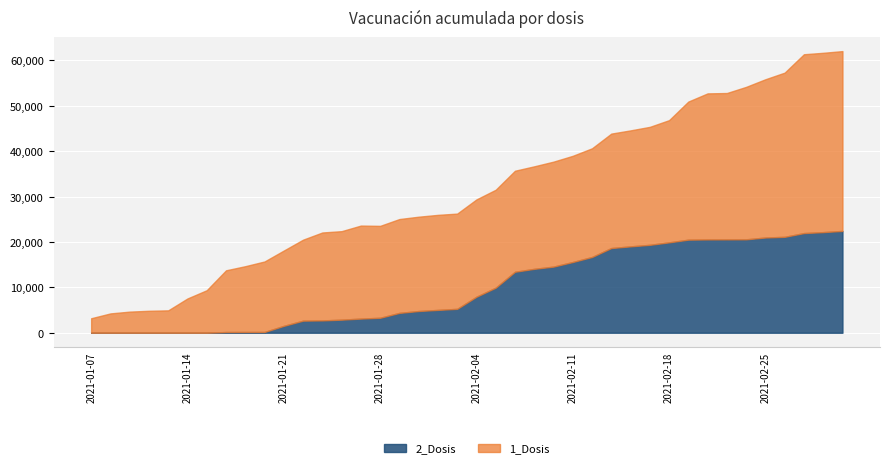

Reading right to left, extract all data points from this chart.

1_Dosis: 2021-03-03=39607	2021-03-02=39498	2021-03-01=39392	2021-02-26=36168	2021-02-25=34859	2021-02-24=33580	2021-02-23=32241	2021-02-22=32172	2021-02-19=30422	2021-02-18=26918	2021-02-17=25987	2021-02-16=25548	2021-02-15=25209	2021-02-12=23941	2021-02-11=23393	2021-02-10=23121	2021-02-09=22583	2021-02-08=22253	2021-02-05=21574	2021-02-04=21437	2021-02-03=20978	2021-02-02=20937	2021-02-01=20777	2021-01-29=20672	2021-01-28=20245	2021-01-27=20489	2021-01-26=19493	2021-01-25=19370	2021-01-22=17839	2021-01-21=16591	2021-01-20=15530	2021-01-19=14494	2021-01-18=13595	2021-01-15=9366	2021-01-14=7552	2021-01-13=4931	2021-01-12=4835	2021-01-11=4652	2021-01-08=4257	2021-01-07=3190
2_Dosis: 2021-03-03=22426	2021-03-02=22161	2021-03-01=21950	2021-02-26=21124	2021-02-25=20975	2021-02-24=20576	2021-02-23=20560	2021-02-22=20549	2021-02-19=20499	2021-02-18=19906	2021-02-17=19361	2021-02-16=19025	2021-02-15=18653	2021-02-12=16683	2021-02-11=15576	2021-02-10=14564	2021-02-09=14072	2021-02-08=13430	2021-02-05=9922	2021-02-04=7929	2021-02-03=5262	2021-02-02=5026	2021-02-01=4782	2021-01-29=4369	2021-01-28=3295	2021-01-27=3114	2021-01-26=2879	2021-01-25=2713	2021-01-22=2660	2021-01-21=1514	2021-01-20=167	2021-01-19=164	2021-01-18=155	2021-01-15=0	2021-01-14=0	2021-01-13=0	2021-01-12=0	2021-01-11=0	2021-01-08=0	2021-01-07=0